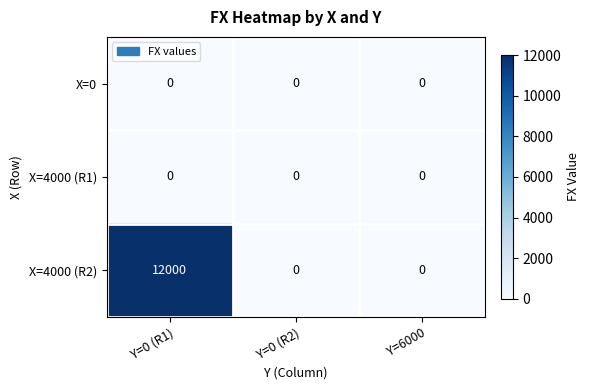

The X=4000 (R1) series shows 0 at Y=0 (R1). True or false?

True